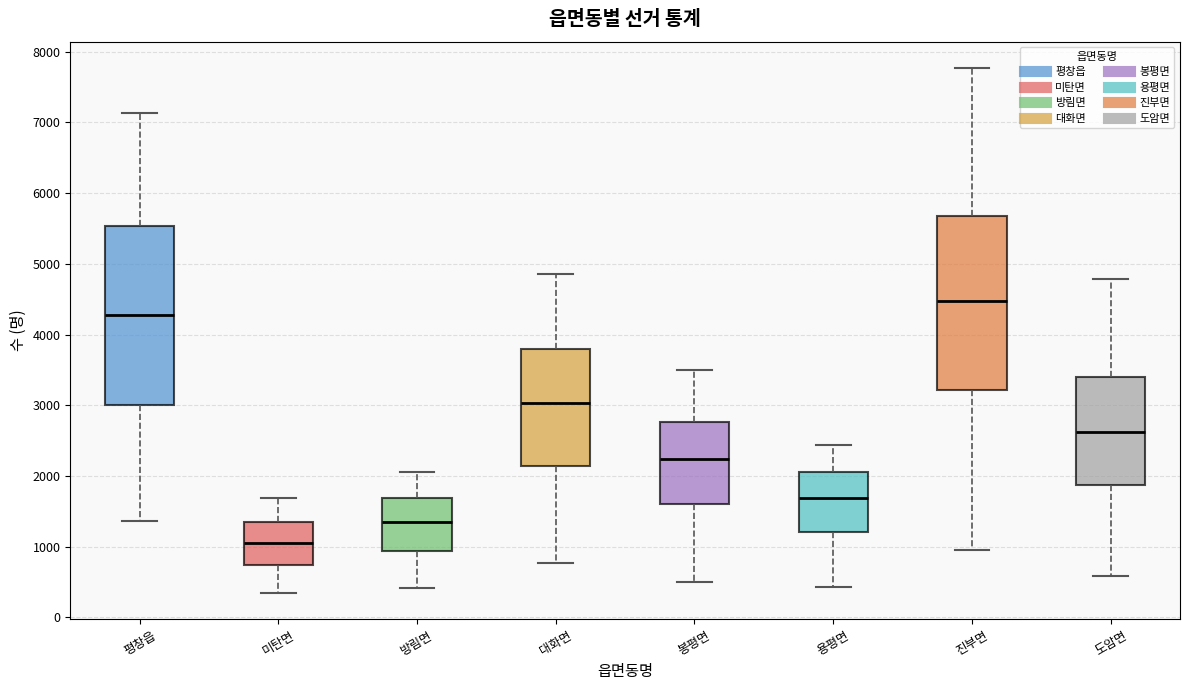

Where is the lower edge of the box for 도암면 on the y-axis? The values are not printed on the chart, so give them approximately, as read against the axis.

1900